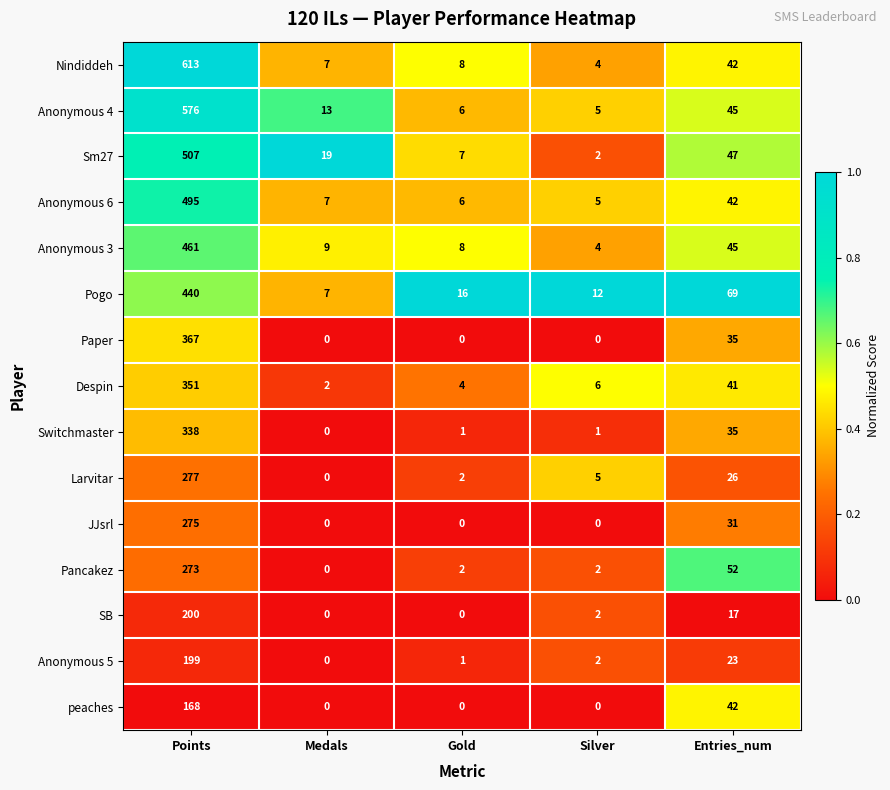

How many data points does each series have?

5